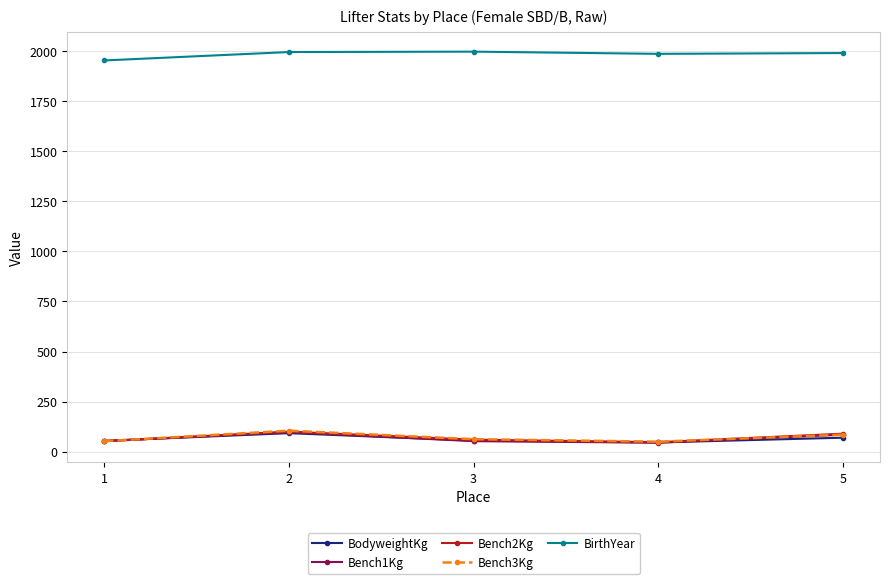

True or false: BirthYear has a value of 1953.0 at 1.

True